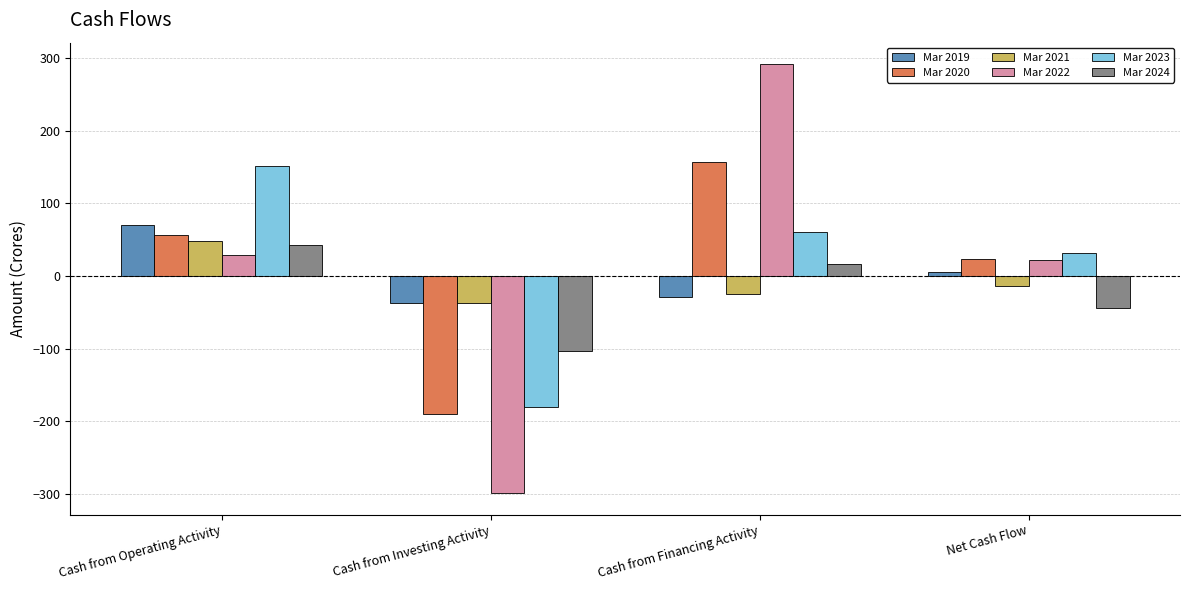

What are all the series names shown in the legend?

Mar 2019, Mar 2020, Mar 2021, Mar 2022, Mar 2023, Mar 2024